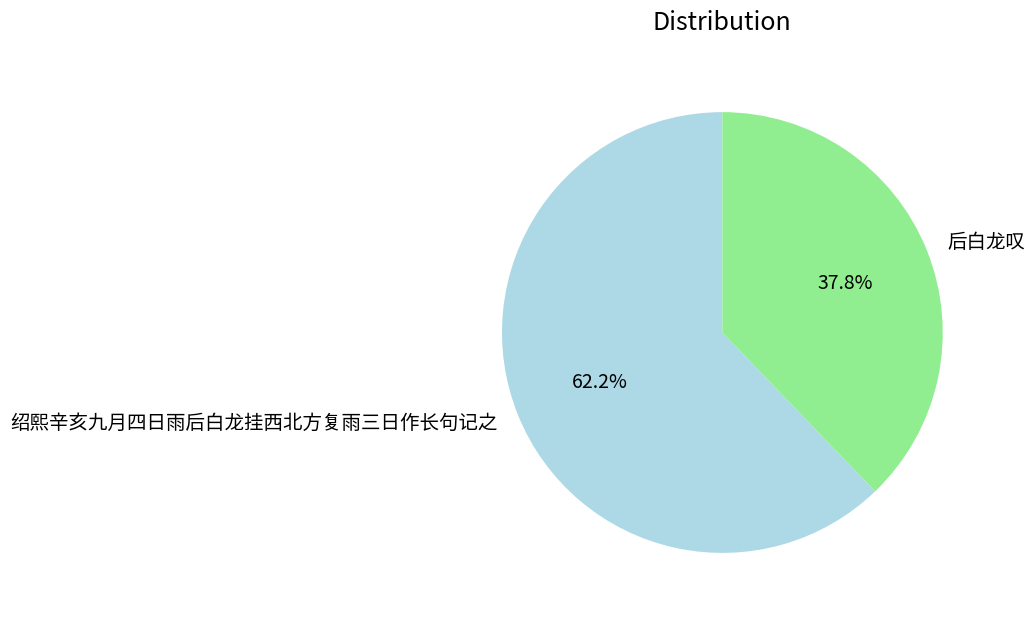

Which has a higher value, 后白龙叹 or 绍熙辛亥九月四日雨后白龙挂西北方复雨三日作长句记之?

绍熙辛亥九月四日雨后白龙挂西北方复雨三日作长句记之